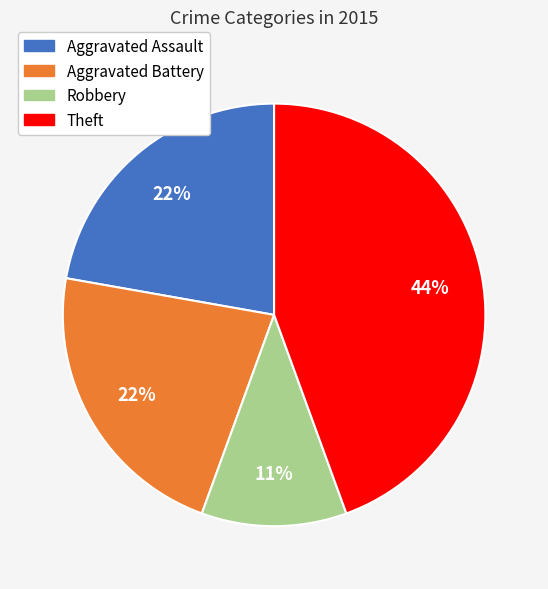

Count the number of slices in the pie.

4